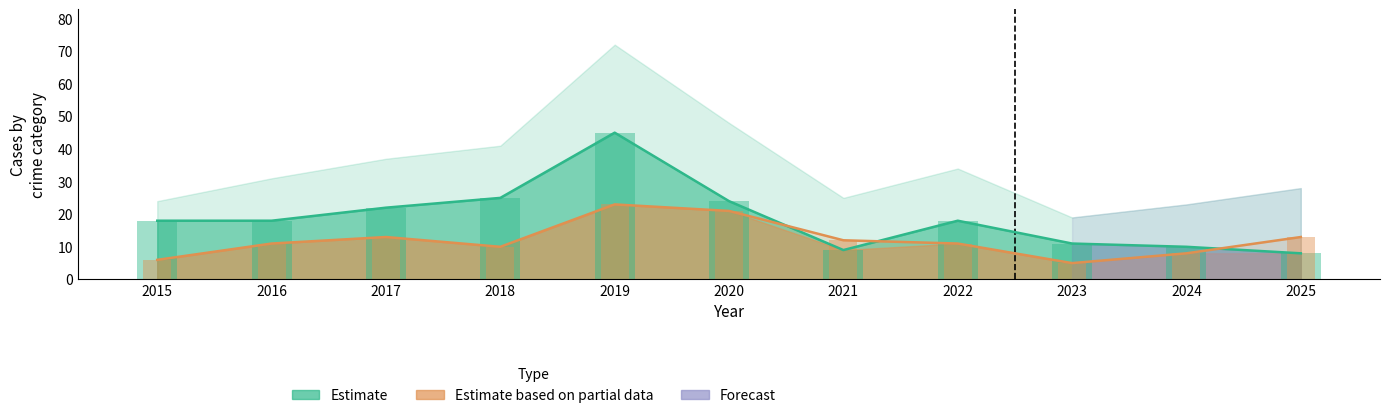

What is the value of the Robbery bar at the 8th from the left?

11